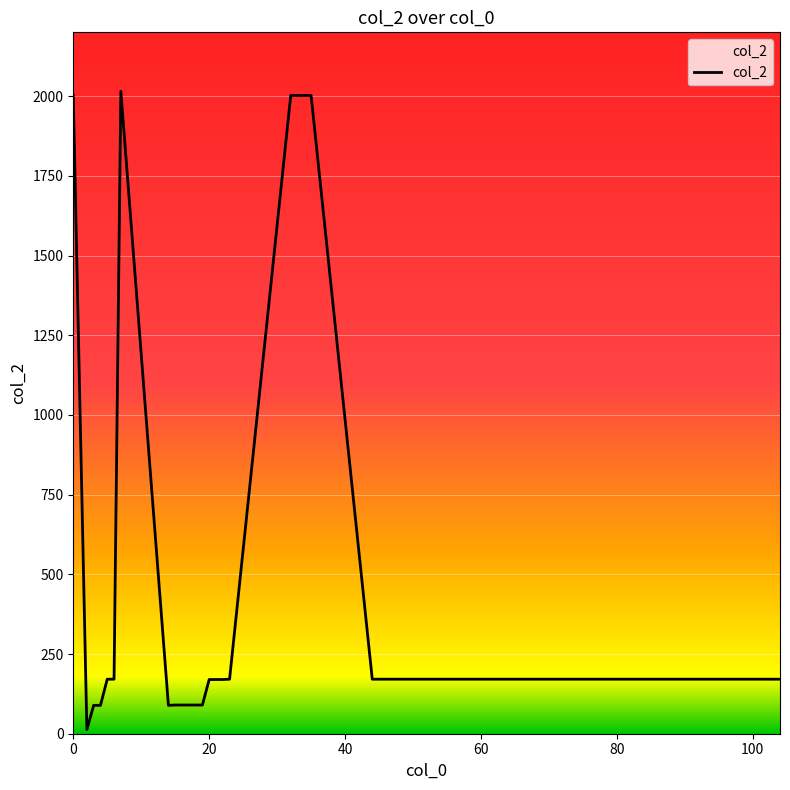

What is the maximum value shown in the chart?

2015